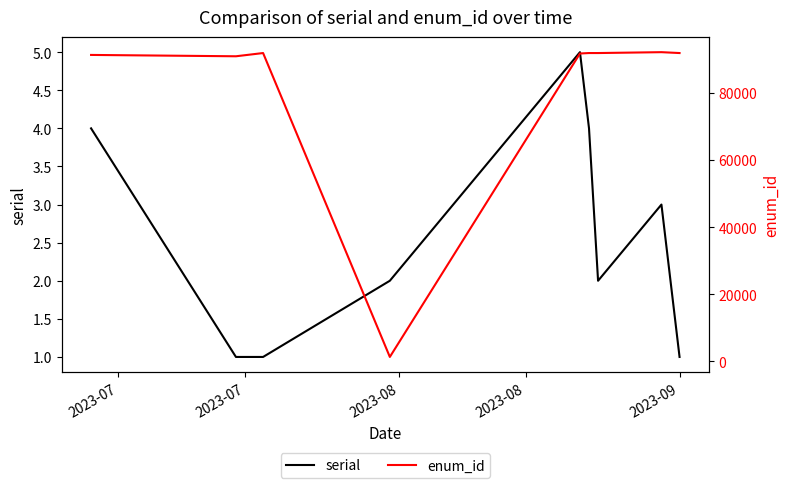

What is the highest value of the serial series?

5